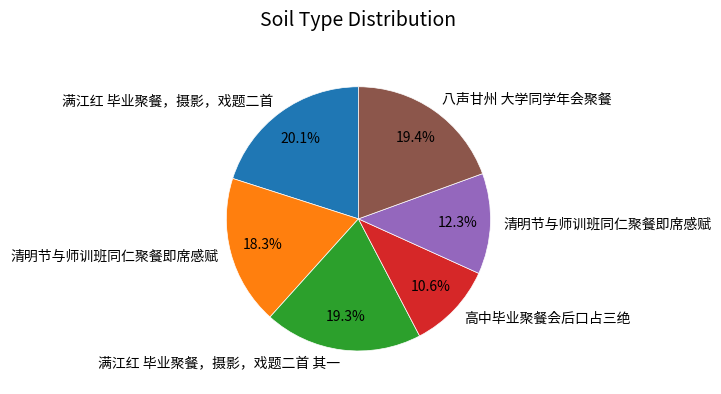

How many segments does this pie chart have?

6